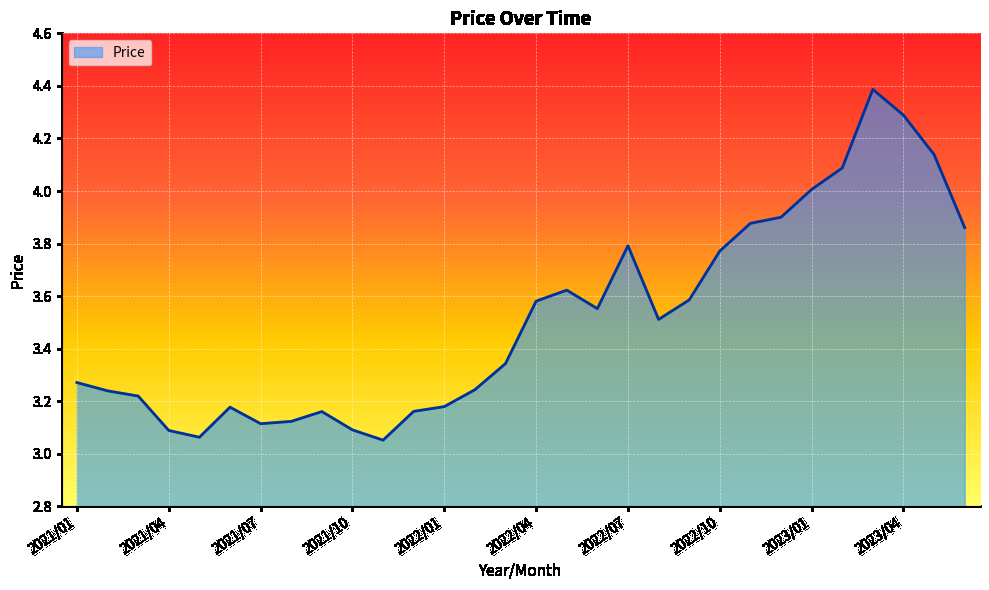

Does the chart display data point markers on the line(s)?

No